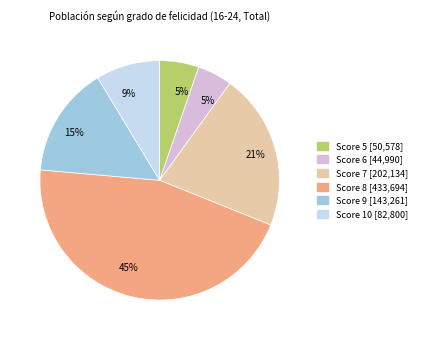

To the nearest percent, what is the average slice percentage?

17%